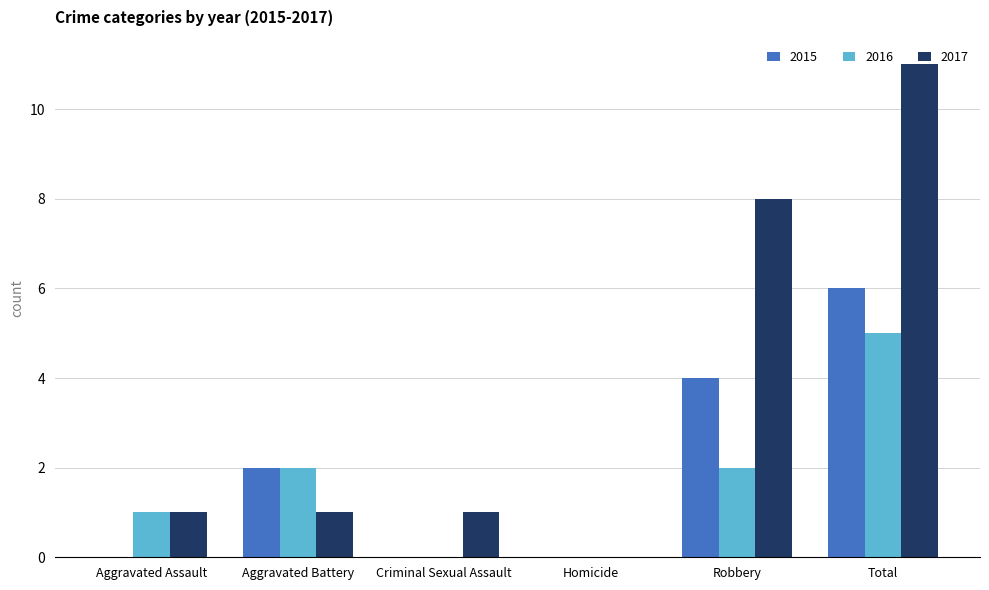

Reading right to left, what are all the values shown in this chart?

2015: 6	4	0	0	2	0
2016: 5	2	0	0	2	1
2017: 11	8	0	1	1	1